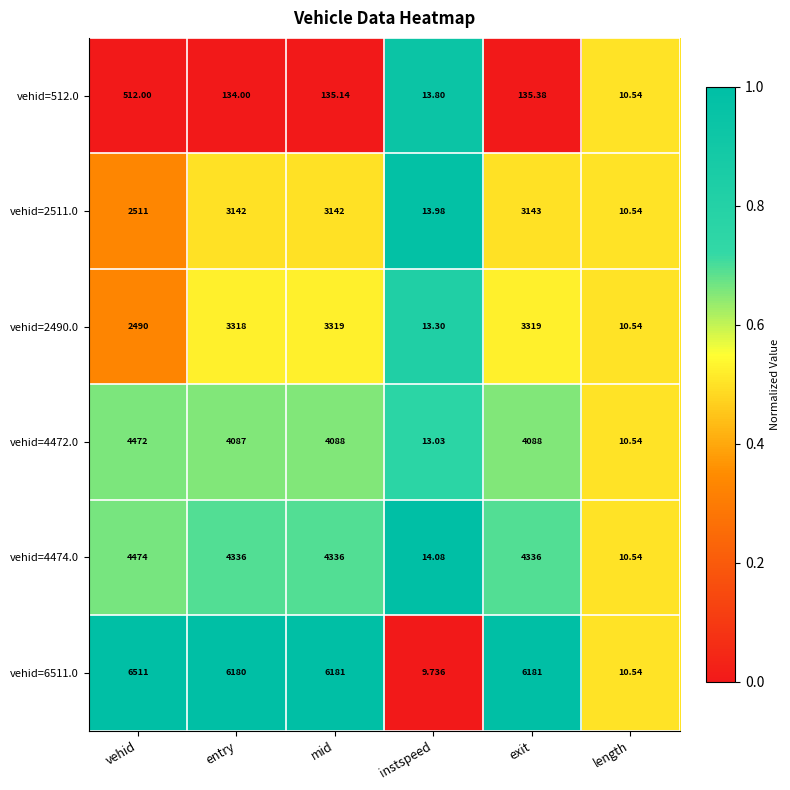

At which label does vehid=4474.0 first exceed 4336?

vehid